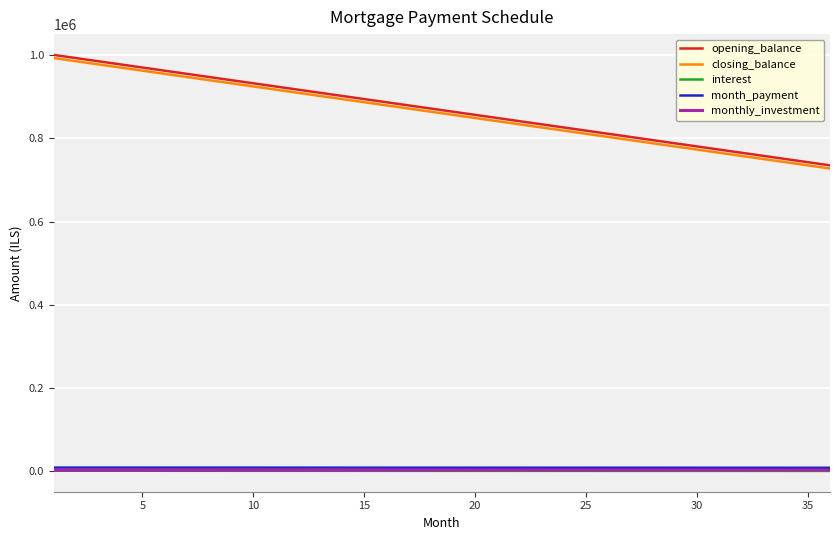

True or false: month_payment and closing_balance intersect in this chart.

False